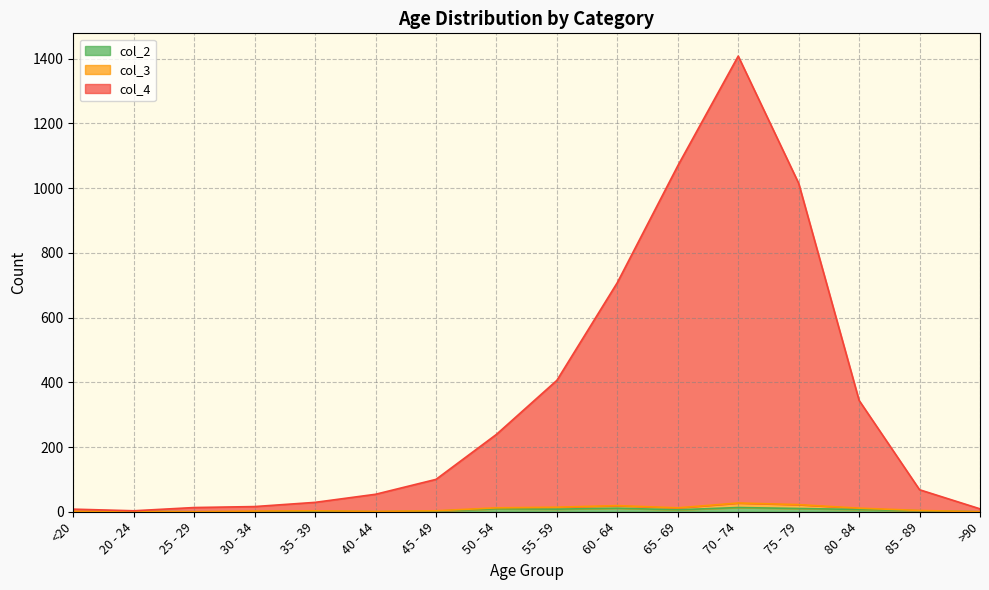

At which category does col_2 reach its first local valley?

40 - 44